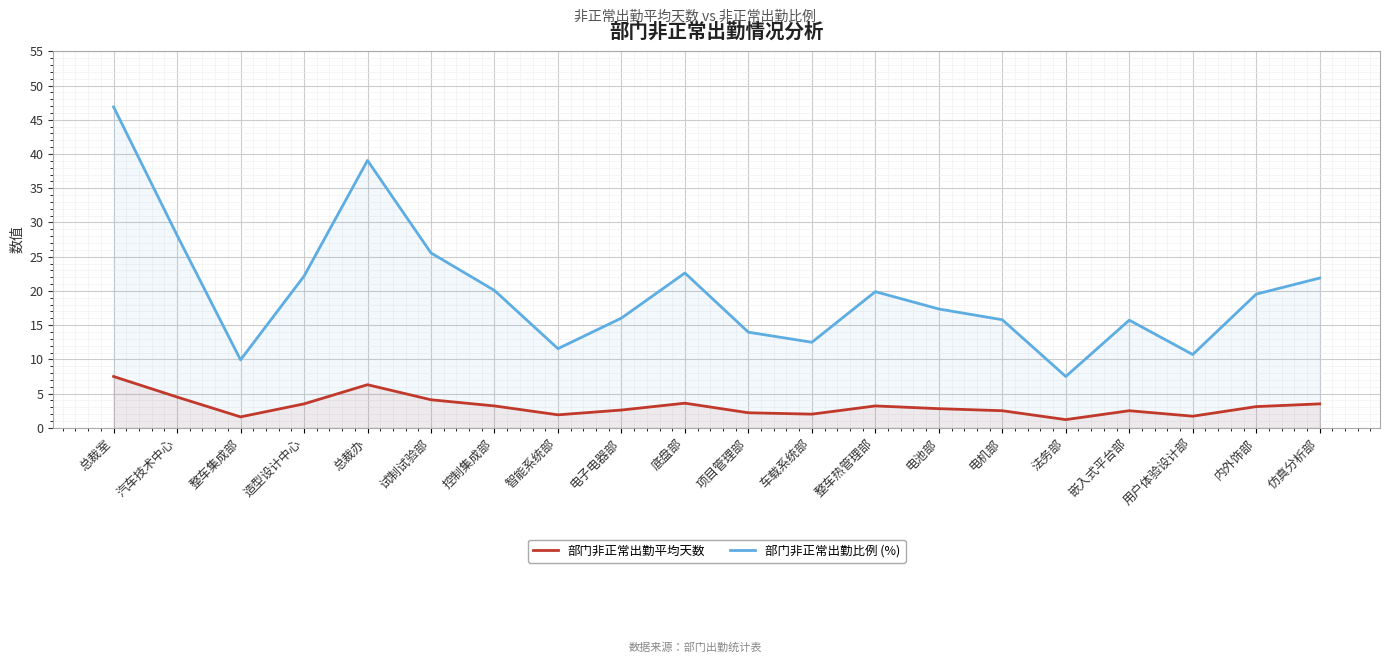

At which category is the sum across all series the highest?

总裁室